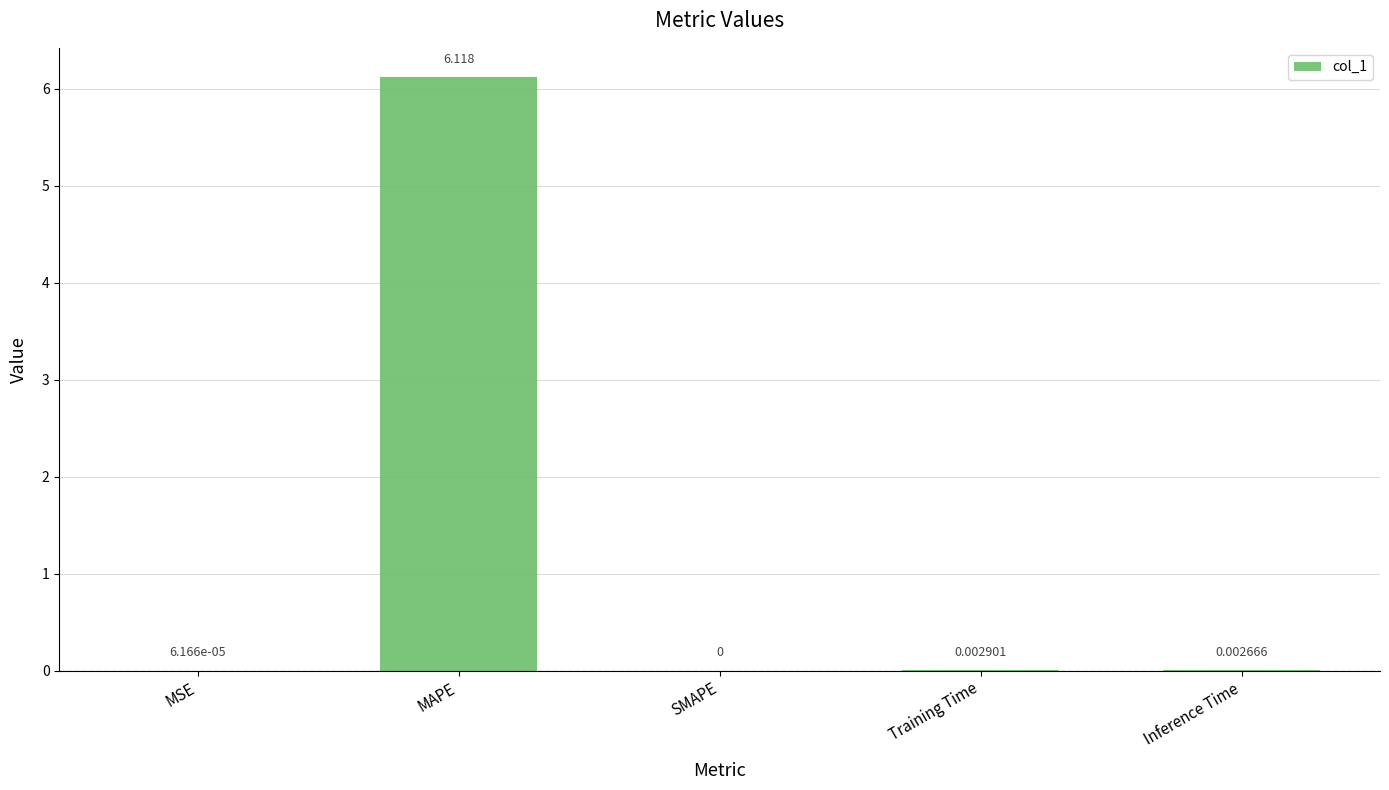

Which label corresponds to the largest value in the chart?

MAPE